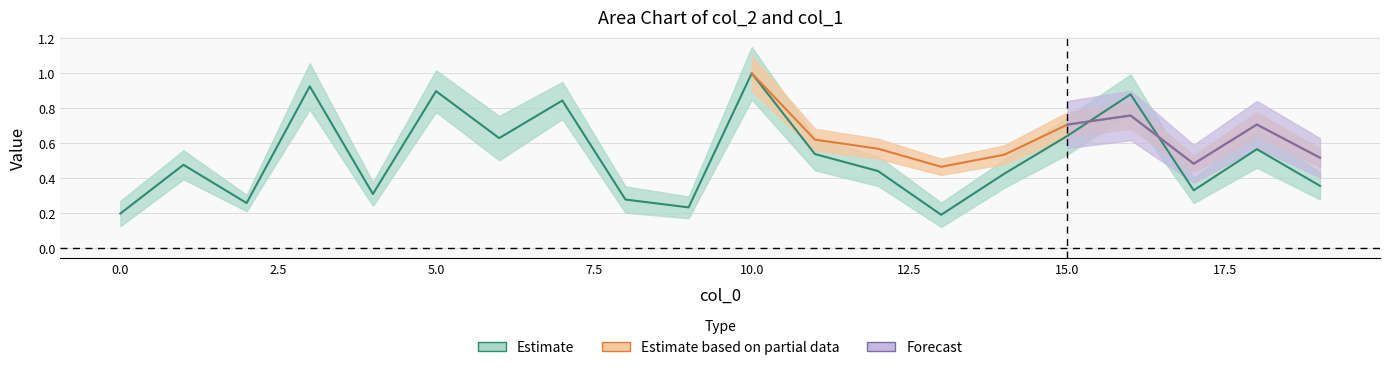

What is the value of the 11th point from the left?

1.0